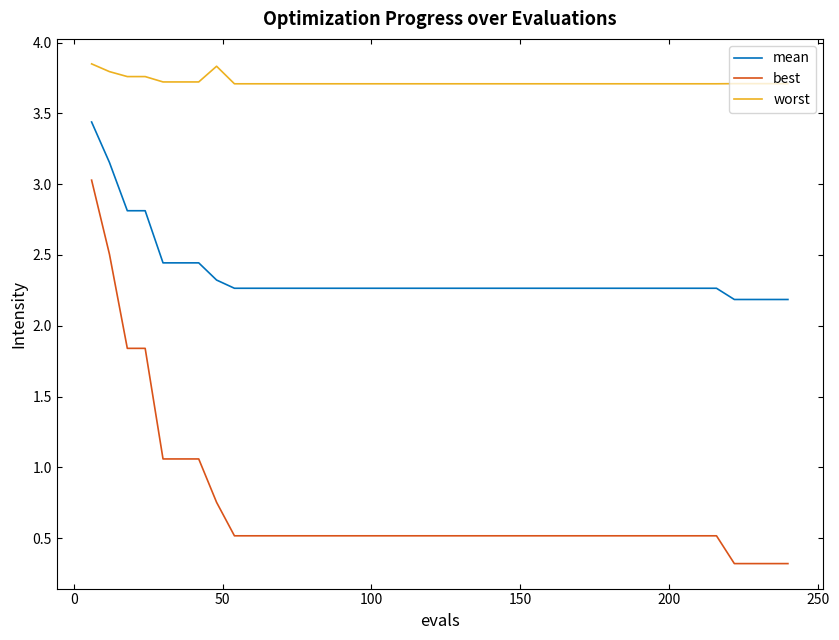

List the series in order of their peak value, lowest first.

best, mean, worst